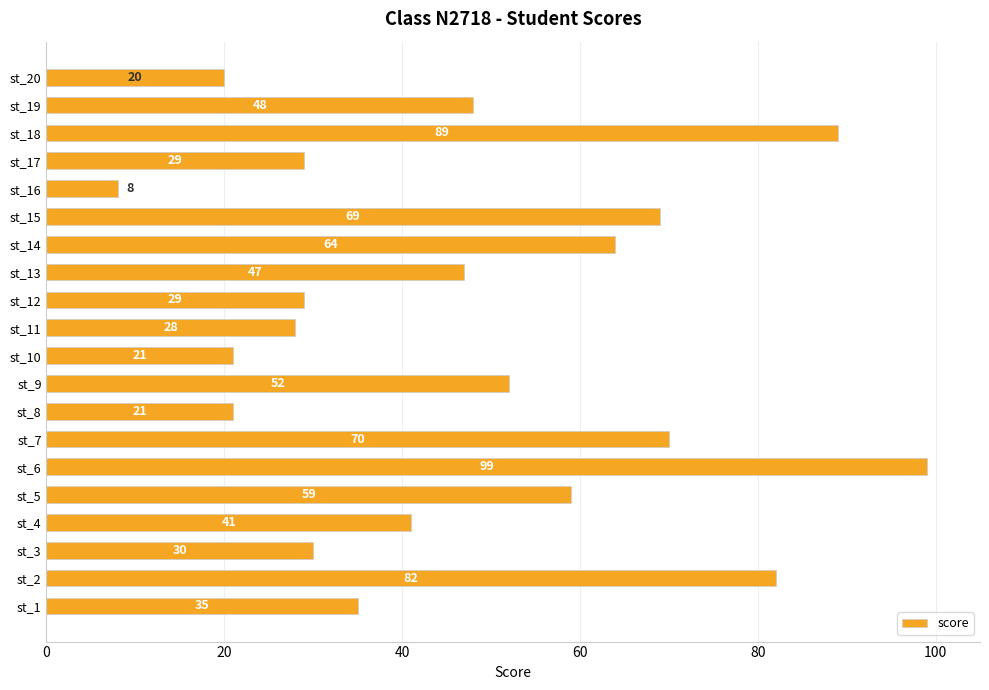

True or false: the data shows 47 at st_13.

True